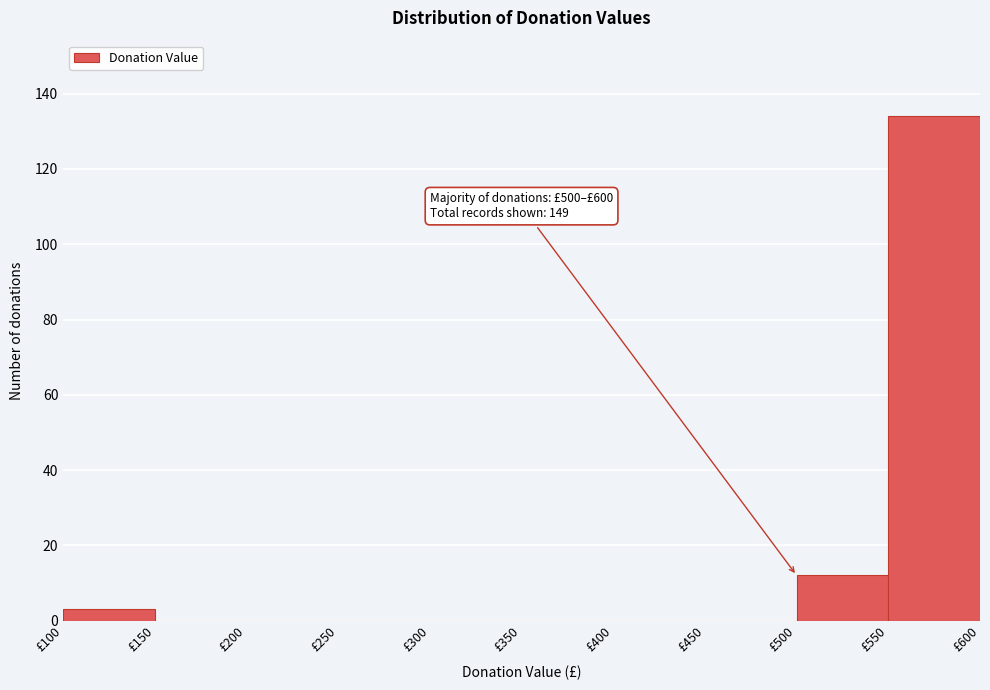

Which range on the x-axis has the tallest bar?

550 to 600